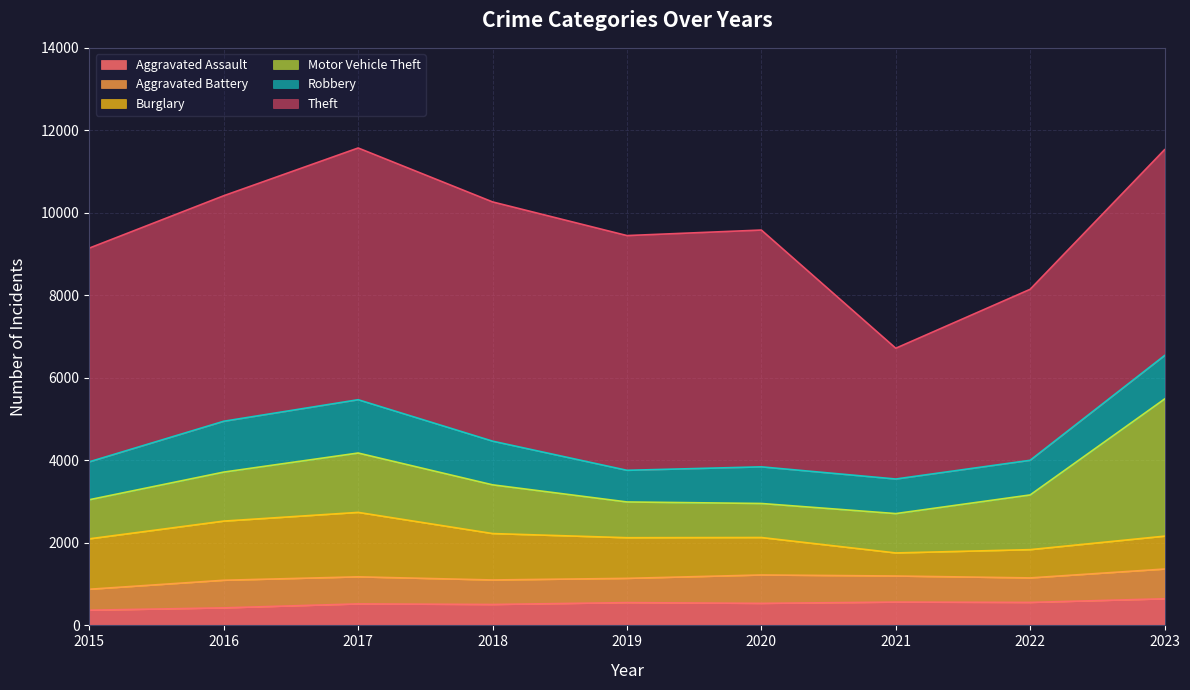

Reading left to right, transcribe all the data shown in this chart.

Aggravated Assault: 2015=368	2016=425	2017=521	2018=507	2019=552	2020=534	2021=565	2022=557	2023=645
Aggravated Battery: 2015=508	2016=669	2017=656	2018=594	2019=588	2020=688	2021=632	2022=594	2023=721
Burglary: 2015=1222	2016=1434	2017=1562	2018=1125	2019=985	2020=908	2021=559	2022=685	2023=797
Motor Vehicle Theft: 2015=948	2016=1188	2017=1439	2018=1181	2019=867	2020=825	2021=954	2022=1326	2023=3324
Robbery: 2015=919	2016=1232	2017=1292	2018=1059	2019=767	2020=888	2021=838	2022=840	2023=1054
Theft: 2015=5181	2016=5467	2017=6102	2018=5799	2019=5690	2020=5740	2021=3170	2022=4145	2023=4990